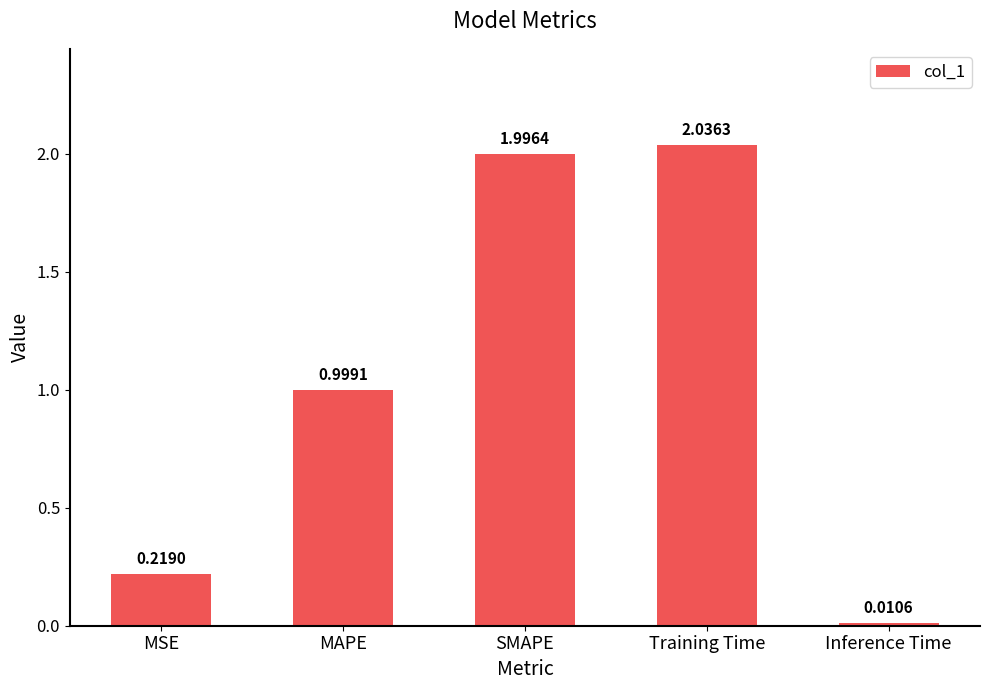

True or false: the data shows 0.4 at SMAPE.

False